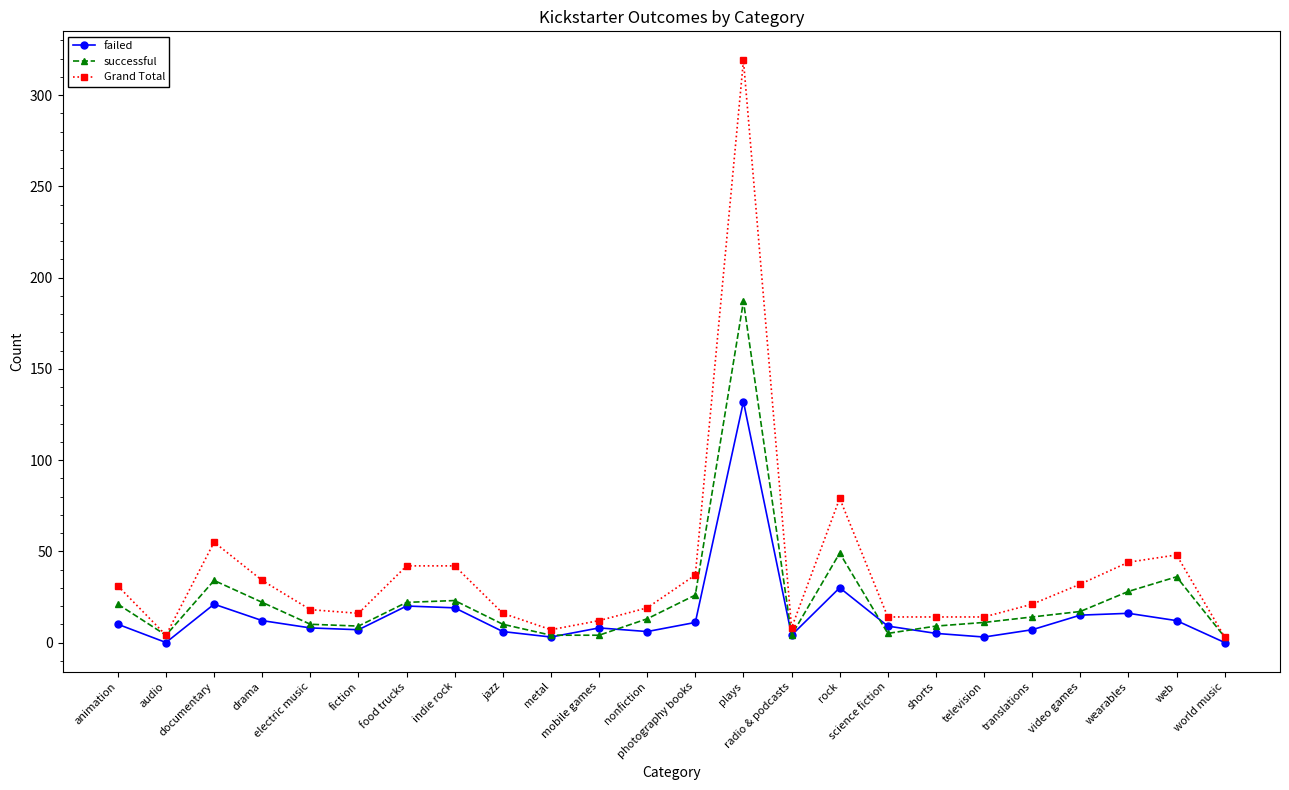

Which series has the widest spread of values?

Grand Total